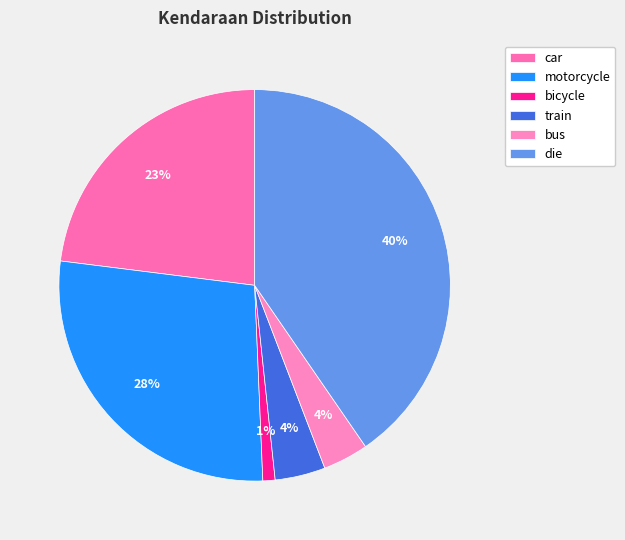

Which slice is the smallest?

bicycle